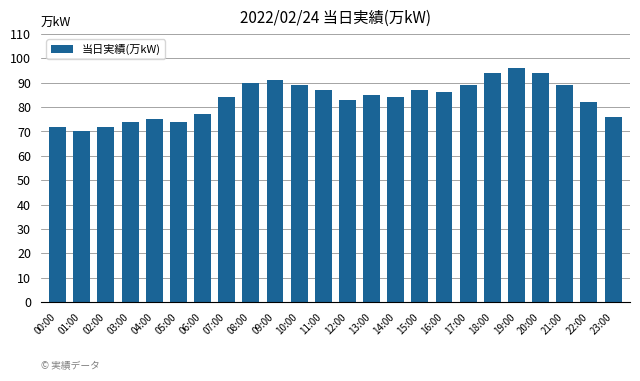

Is it true that the value at 19:00 is 96?

True